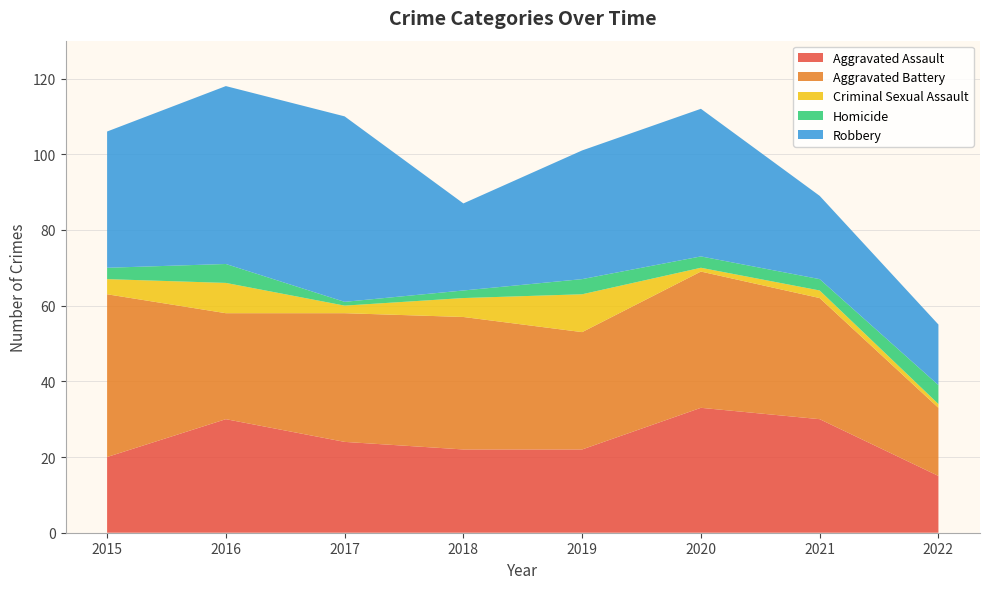

Reading left to right, transcribe all the data shown in this chart.

Aggravated Assault: 2015=20	2016=30	2017=24	2018=22	2019=22	2020=33	2021=30	2022=15
Aggravated Battery: 2015=43	2016=28	2017=34	2018=35	2019=31	2020=36	2021=32	2022=18
Criminal Sexual Assault: 2015=4	2016=8	2017=2	2018=5	2019=10	2020=1	2021=2	2022=1
Homicide: 2015=3	2016=5	2017=1	2018=2	2019=4	2020=3	2021=3	2022=5
Robbery: 2015=36	2016=47	2017=49	2018=23	2019=34	2020=39	2021=22	2022=16